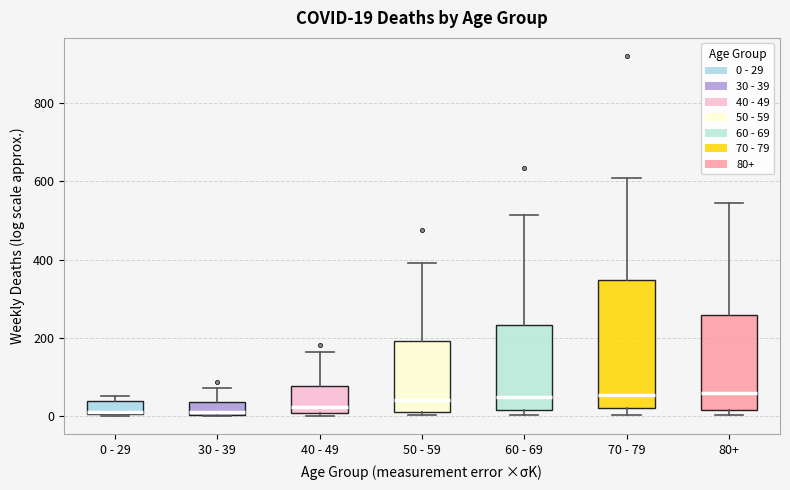

Comparing the boxes themselves (not the whiskers), which one is the tallest?

70 - 79